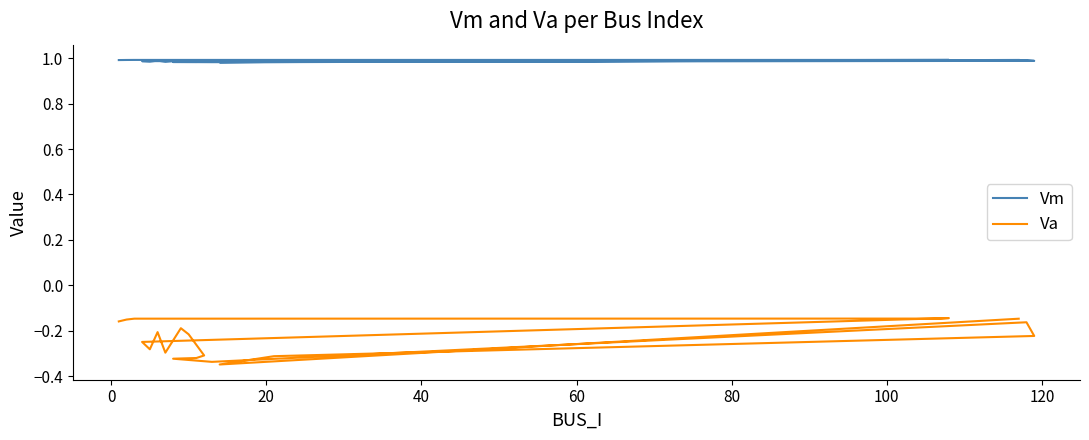

What is the difference between the maximum and minimum values in the Va series?

0.2